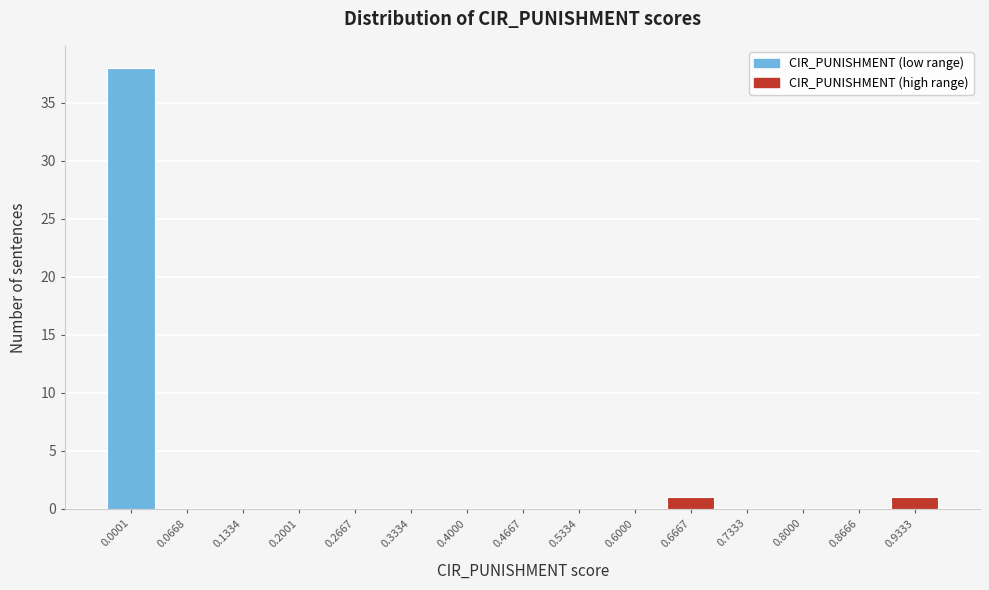

Reading left to right, list all the values displayed in this chart.

0.0001=38	0.0668=0	0.1334=0	0.2001=0	0.2667=0	0.3334=0	0.4000=0	0.4667=0	0.5334=0	0.6000=0	0.6667=1	0.7333=0	0.8000=0	0.8666=0	0.9333=1